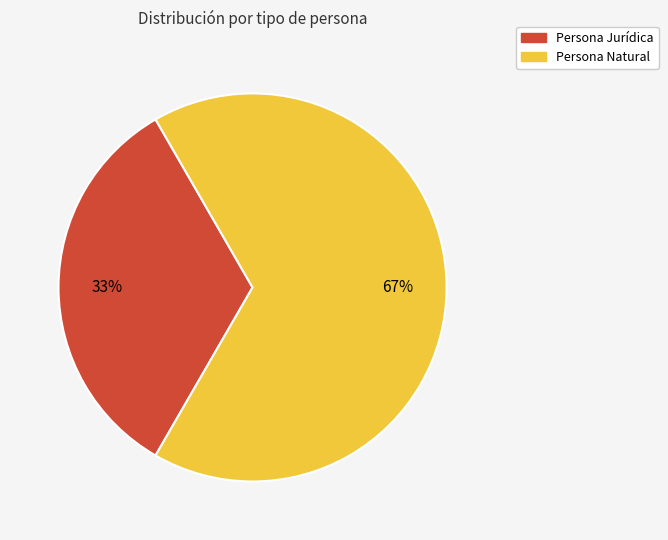

Combined, do Persona Jurídica and Persona Natural account for over 50%?

Yes